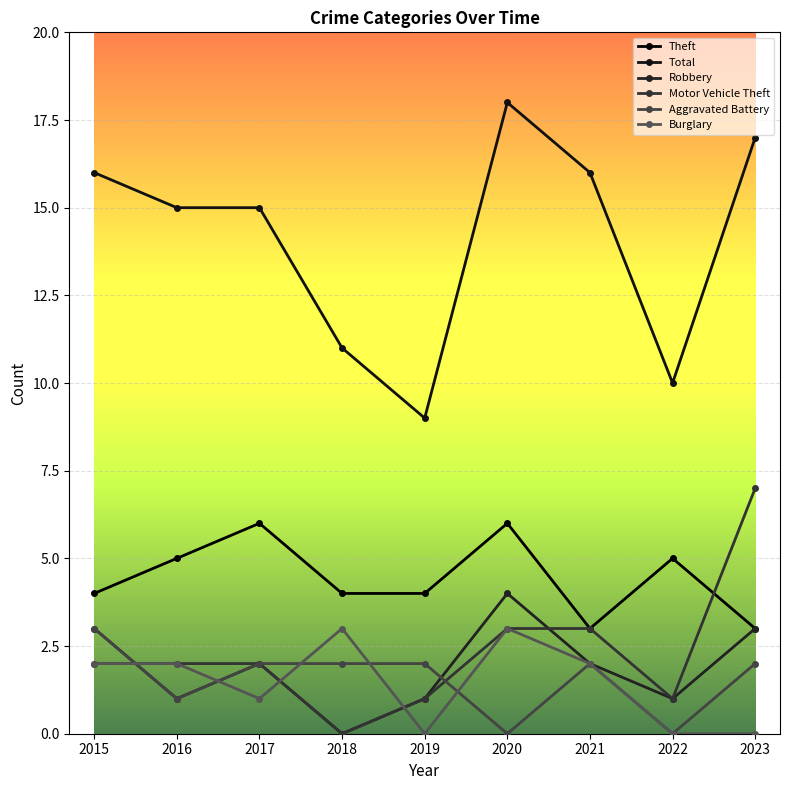

What is the difference between the second highest and second lowest values in the Aggravated Battery series?

2